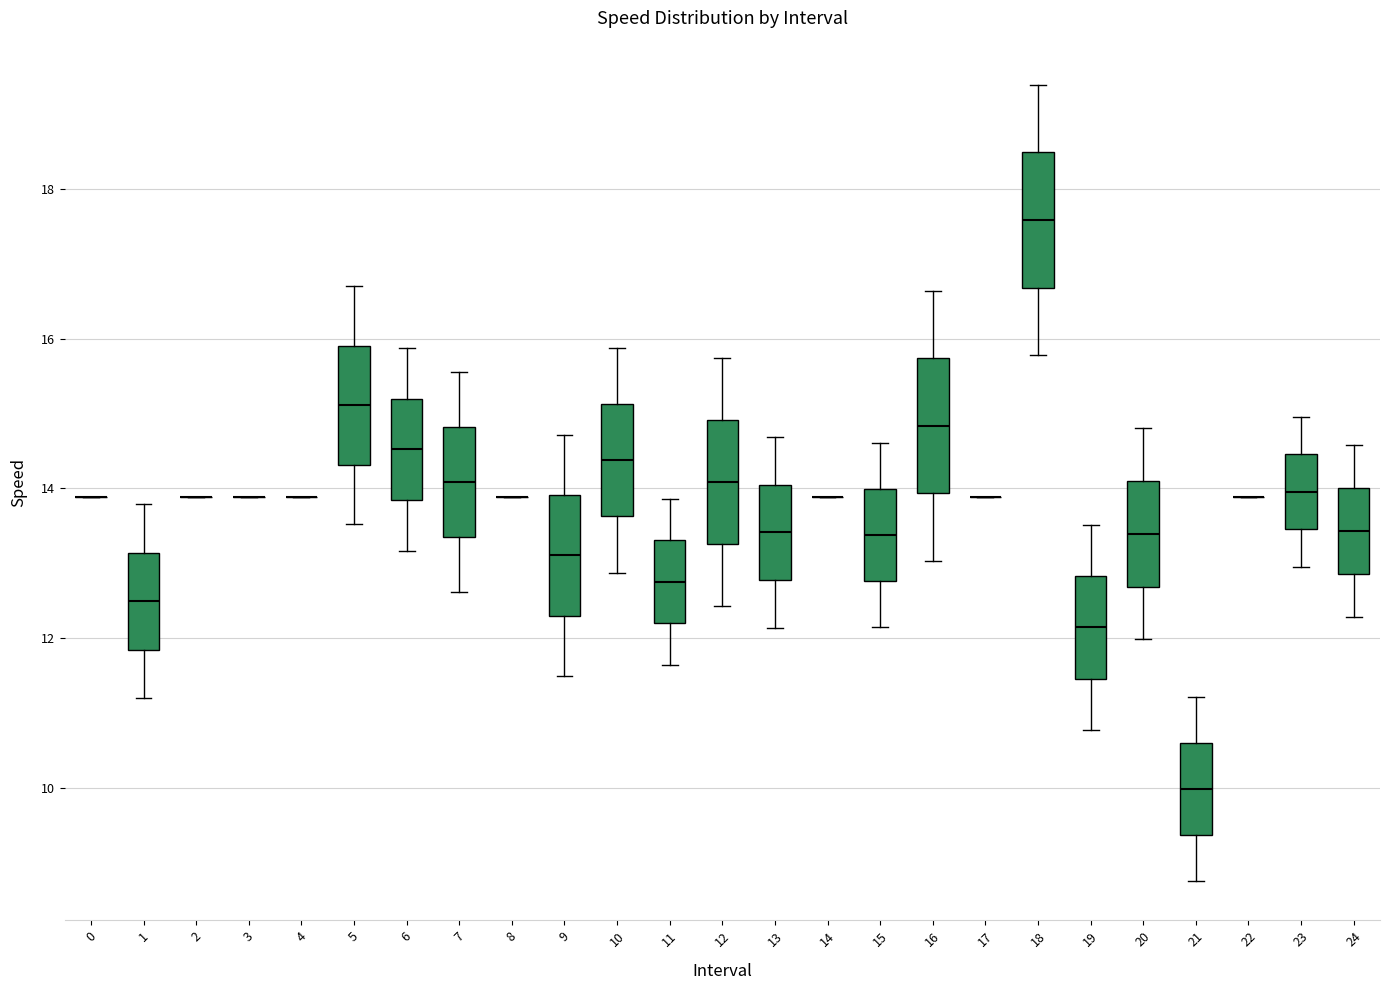

Reading left to right, transcribe this box plot: for each box, give where its median line is, the range the box spans, and where its two whiskers end, as read against the y-axis. The values are not printed on the chart, so give them approximately, as read against the axis.

0: box collapsed to a line at 13.8, whiskers 13.8 to 13.8
1: median 12.4, box 11.8 to 13.2, whiskers 11.2 to 13.8
2: box collapsed to a line at 13.8, whiskers 13.8 to 13.8
3: box collapsed to a line at 13.8, whiskers 13.8 to 13.8
4: box collapsed to a line at 13.8, whiskers 13.8 to 13.8
5: median 15.2, box 14.4 to 16.0, whiskers 13.6 to 16.8
6: median 14.6, box 13.8 to 15.2, whiskers 13.2 to 15.8
7: median 14.0, box 13.4 to 14.8, whiskers 12.6 to 15.6
8: box collapsed to a line at 13.8, whiskers 13.8 to 13.8
9: median 13.2, box 12.4 to 14.0, whiskers 11.4 to 14.8
10: median 14.4, box 13.6 to 15.2, whiskers 12.8 to 15.8
11: median 12.8, box 12.2 to 13.4, whiskers 11.6 to 13.8
12: median 14.0, box 13.2 to 15.0, whiskers 12.4 to 15.8
13: median 13.4, box 12.8 to 14.0, whiskers 12.2 to 14.6
14: box collapsed to a line at 13.8, whiskers 13.8 to 13.8
15: median 13.4, box 12.8 to 14.0, whiskers 12.2 to 14.6
16: median 14.8, box 14.0 to 15.8, whiskers 13.0 to 16.6
17: box collapsed to a line at 13.8, whiskers 13.8 to 13.8
18: median 17.6, box 16.6 to 18.4, whiskers 15.8 to 19.4
19: median 12.2, box 11.4 to 12.8, whiskers 10.8 to 13.6
20: median 13.4, box 12.6 to 14.0, whiskers 12.0 to 14.8
21: median 10.0, box 9.4 to 10.6, whiskers 8.8 to 11.2
22: box collapsed to a line at 13.8, whiskers 13.8 to 13.8
23: median 14.0, box 13.4 to 14.4, whiskers 13.0 to 15.0
24: median 13.4, box 12.8 to 14.0, whiskers 12.2 to 14.6